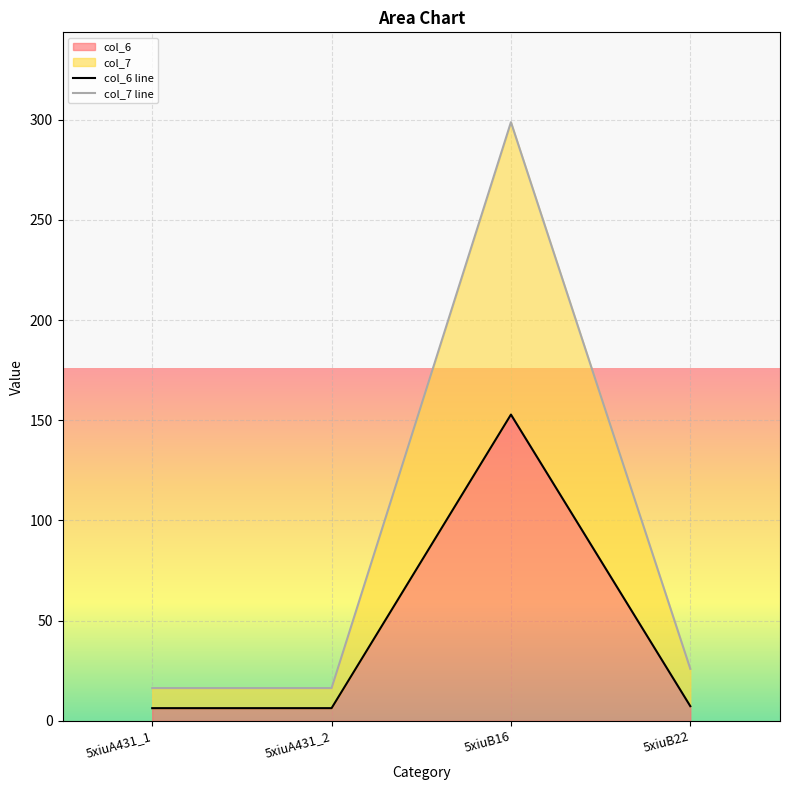

How many values in the col_7 line series are below 25?

2